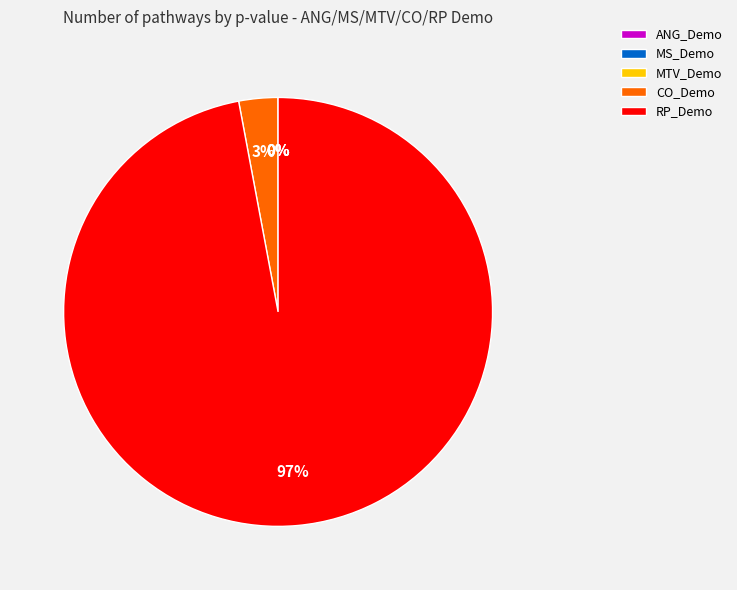

Which slice represents more than half of the pie?

RP_Demo